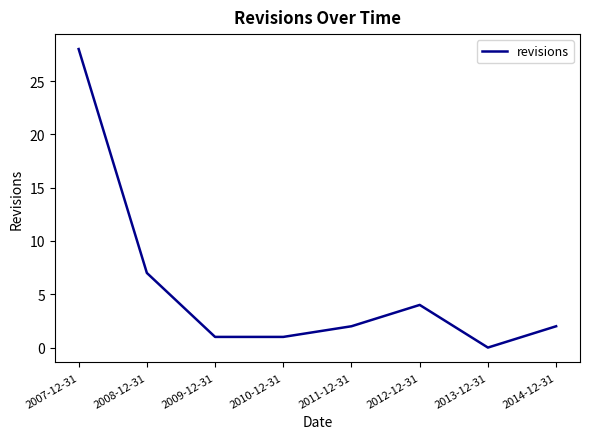

Reading left to right, transcribe all the data shown in this chart.

28	7	1	1	2	4	0	2